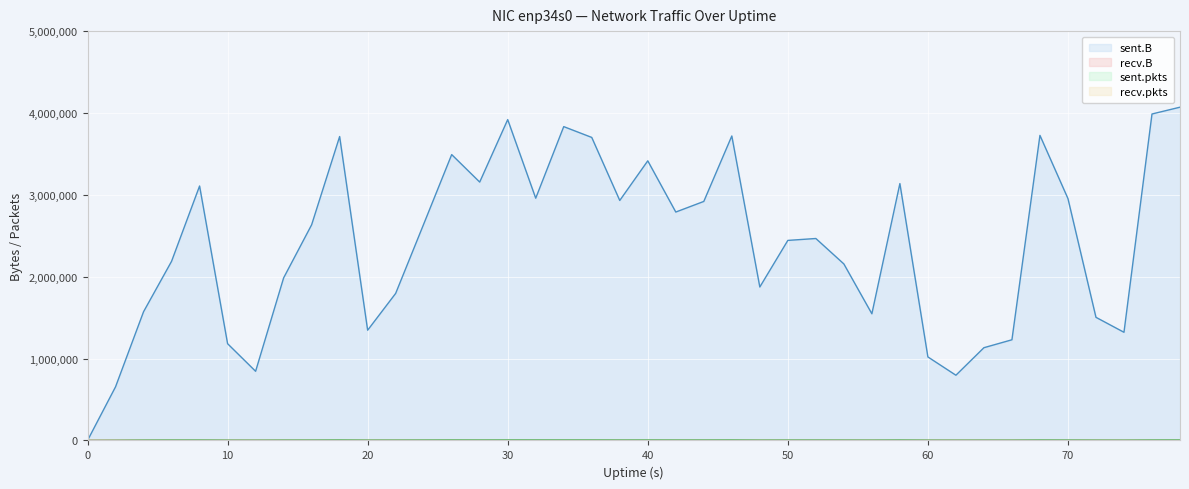

What is the total value across all series at 76?

3993933